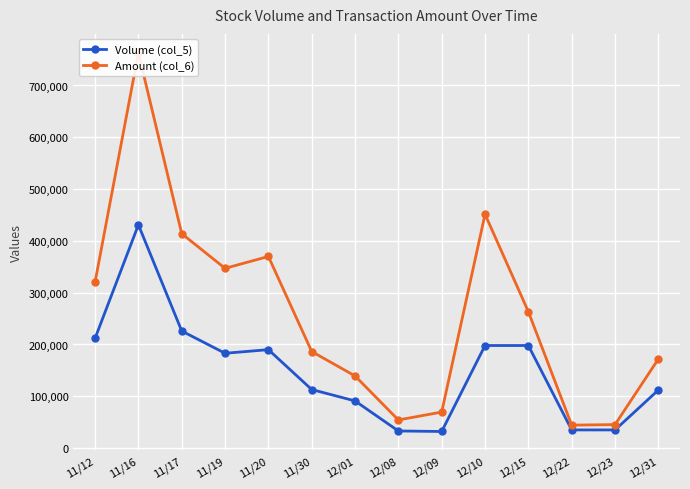

What is the difference between the highest and lowest values at 12/09?

37520